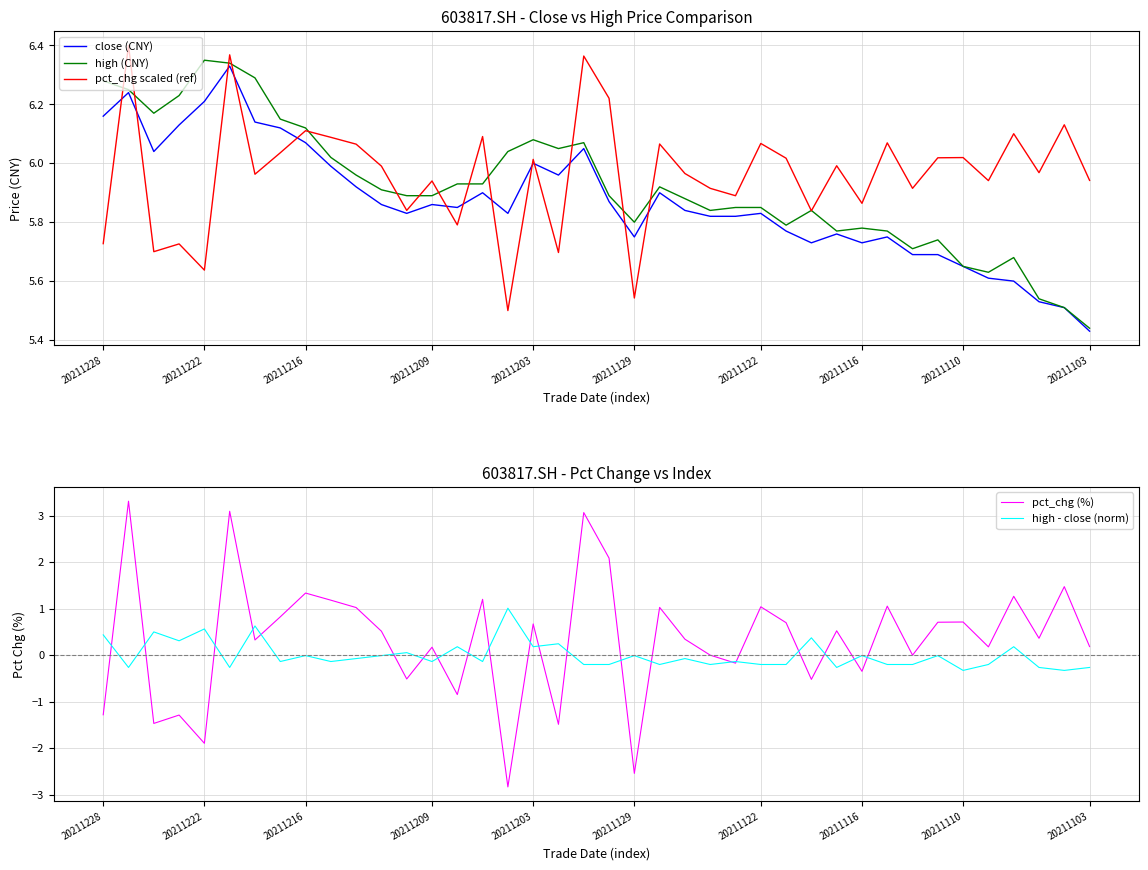

At 37, list the series in order from largest to smallest.

pct_chg scaled (ref), high (CNY), close (CNY), pct_chg (%), high - close (norm)